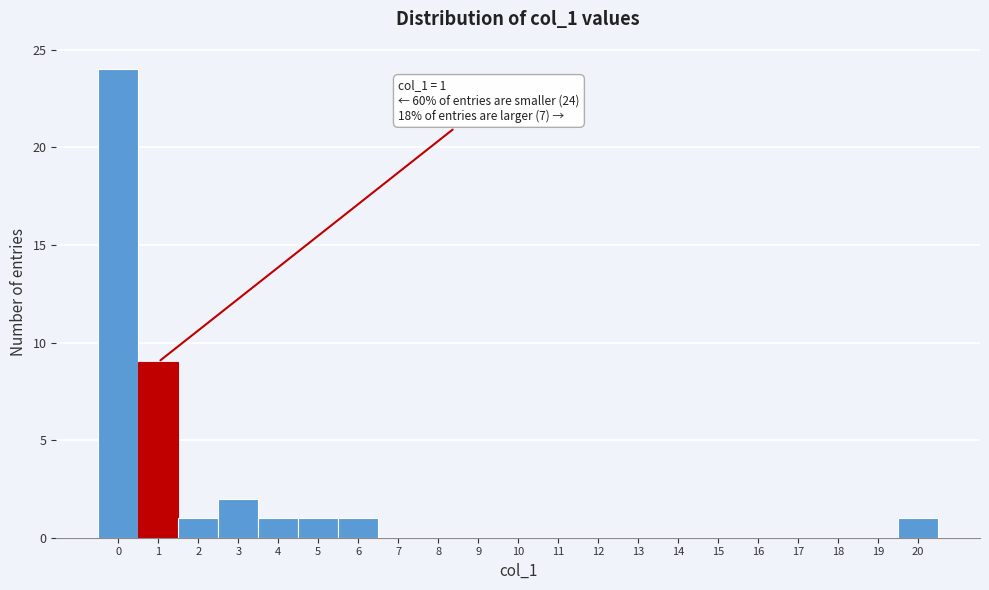

Over which range of the x-axis is the bar tallest?

-0.5 to 0.5